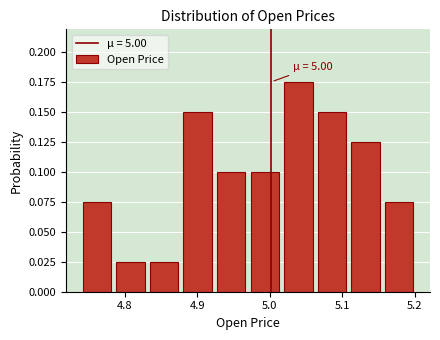

Over which range of the x-axis is the bar tallest?

5.02 to 5.06